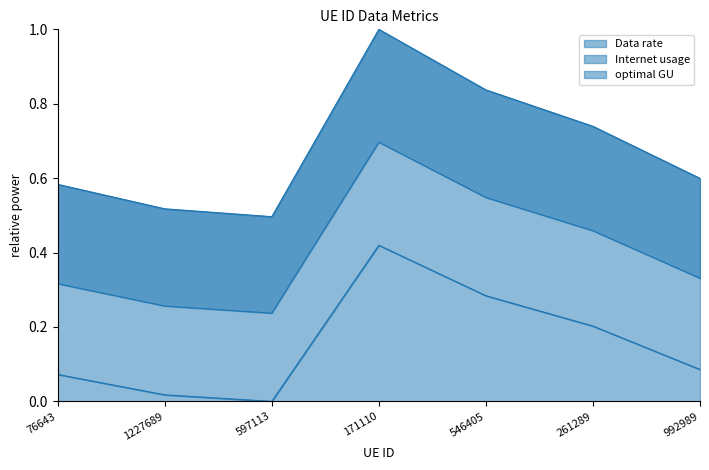

True or false: Internet usage and Data rate intersect in this chart.

False